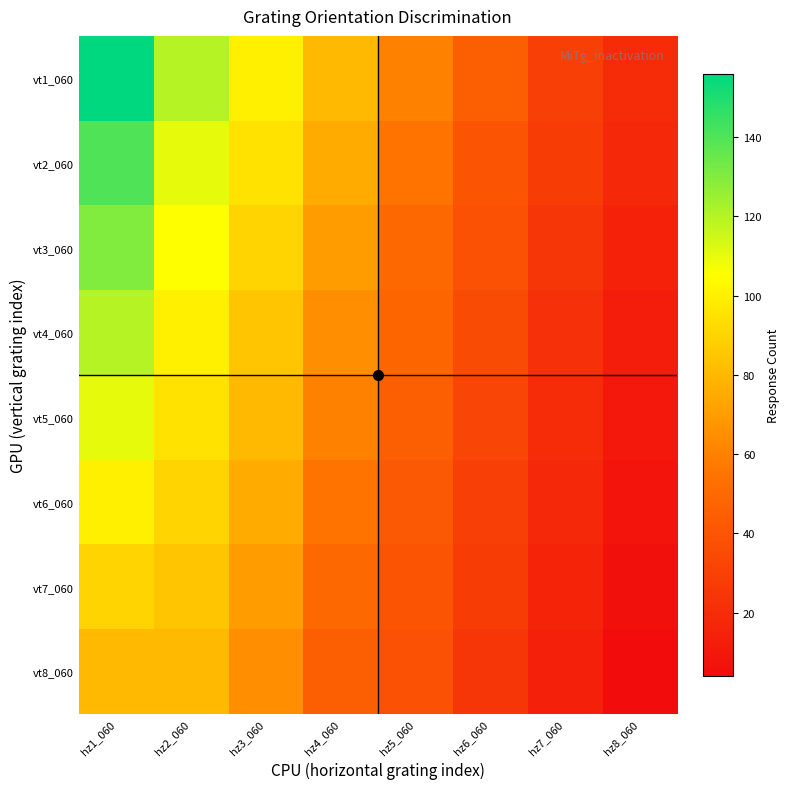

How many distinct data groups are displayed?

8